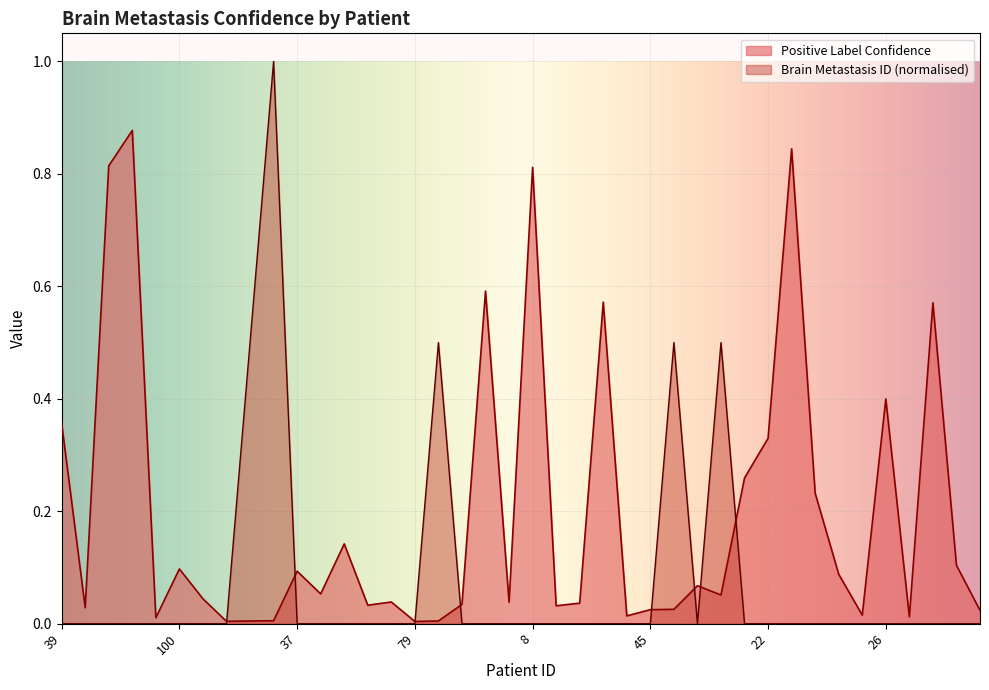

Rank the series at 70 from highest to lowest value.

Positive Label Confidence, Brain Metastasis ID